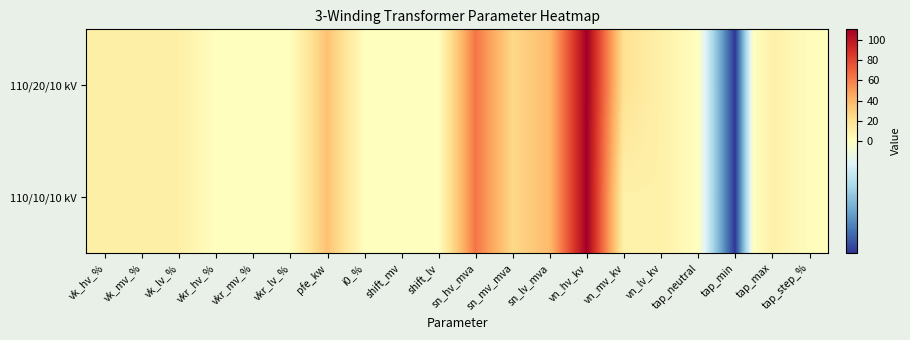

Which has a higher value, tap_max or tap_min?

tap_max